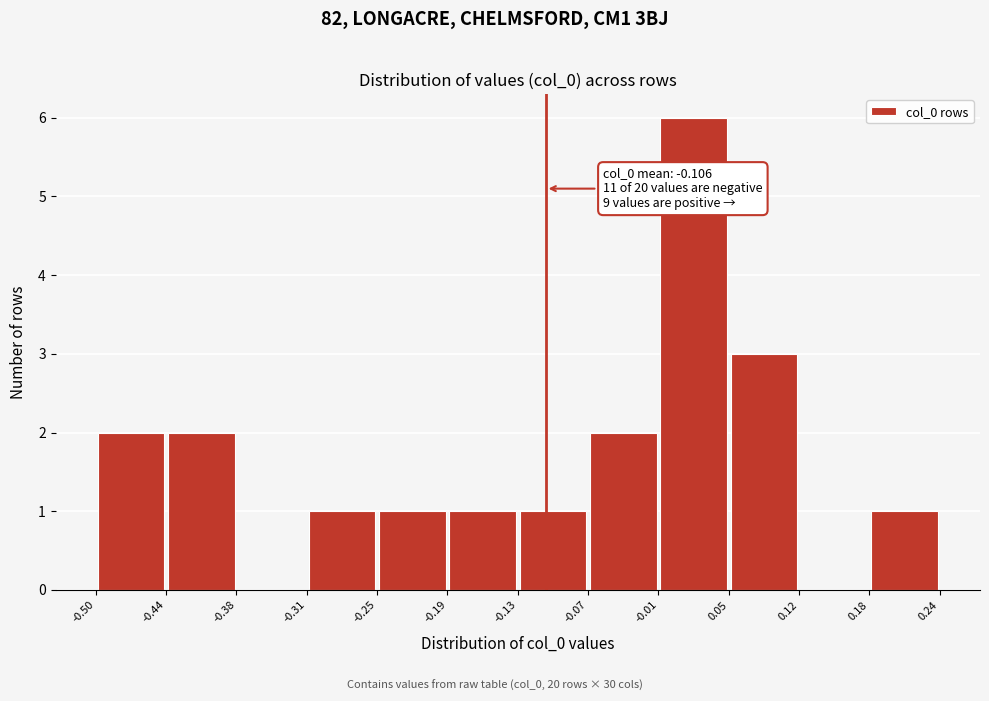

Which range on the x-axis has the tallest bar?

-0.01 to 0.05